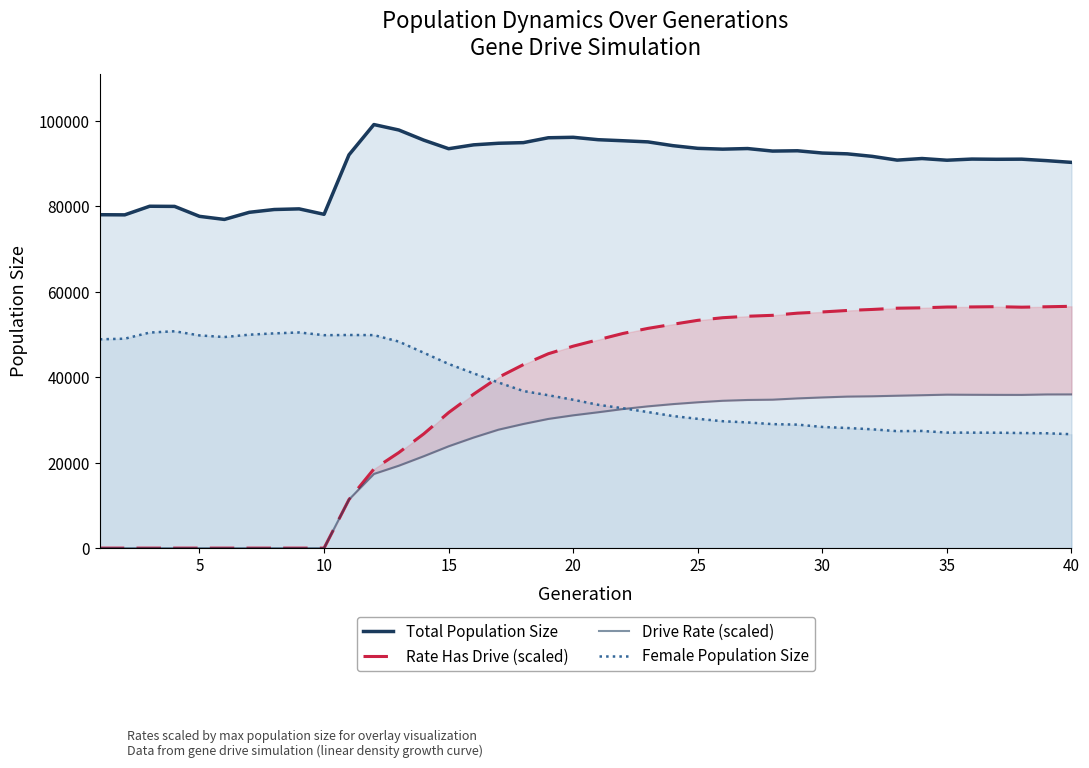

What is the difference between the maximum and minimum values in the Total Population Size series?

22216.0